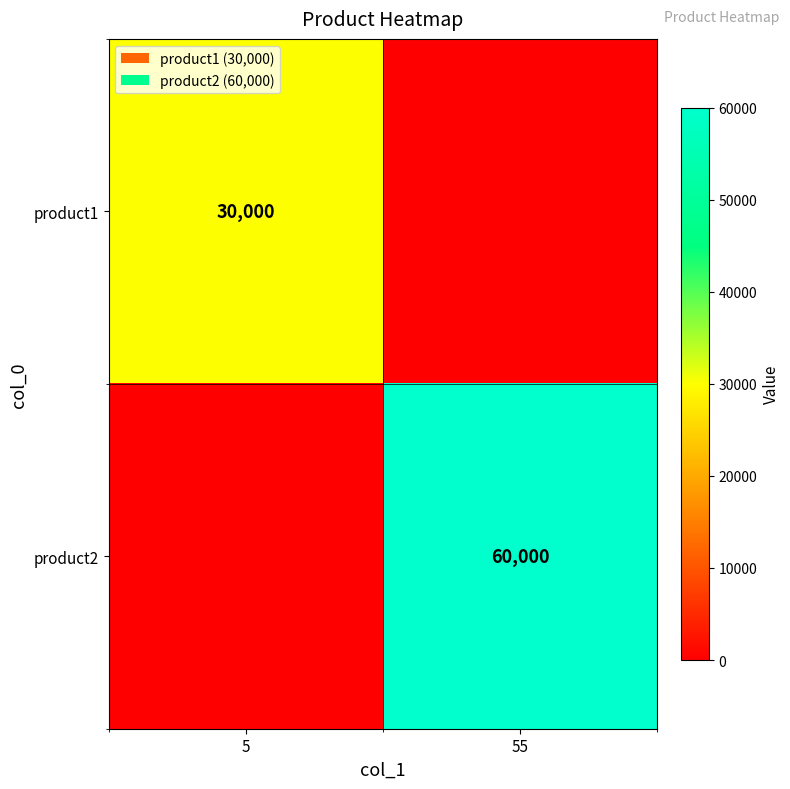

Between 55 and 5, which is larger?

5